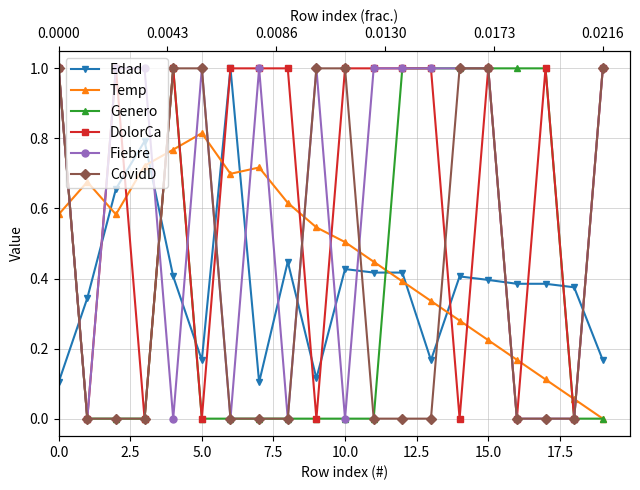

What is the label of the 11th point from the left?

10